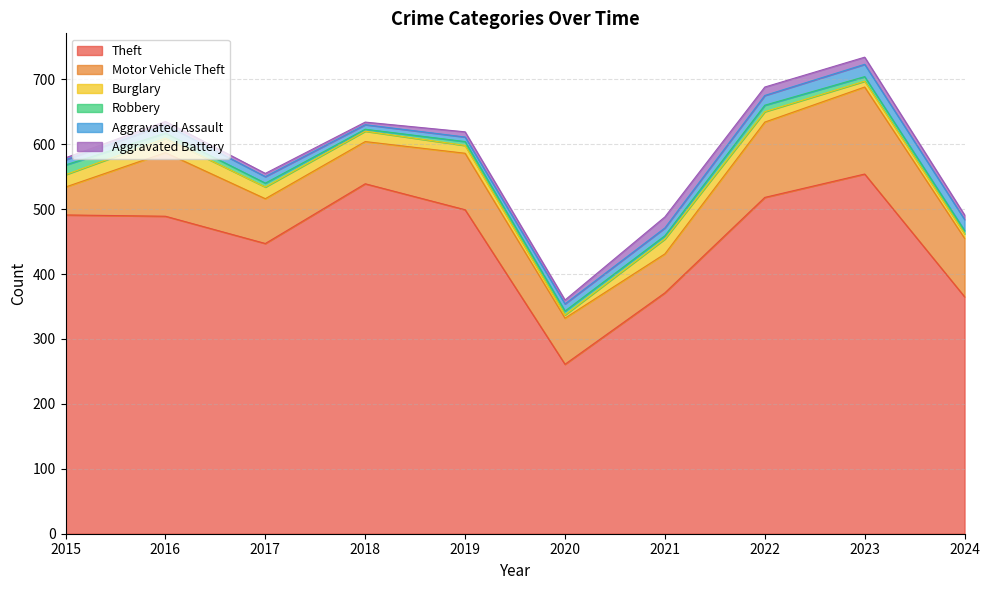

Between 2015 and 2019, which is larger?

2019